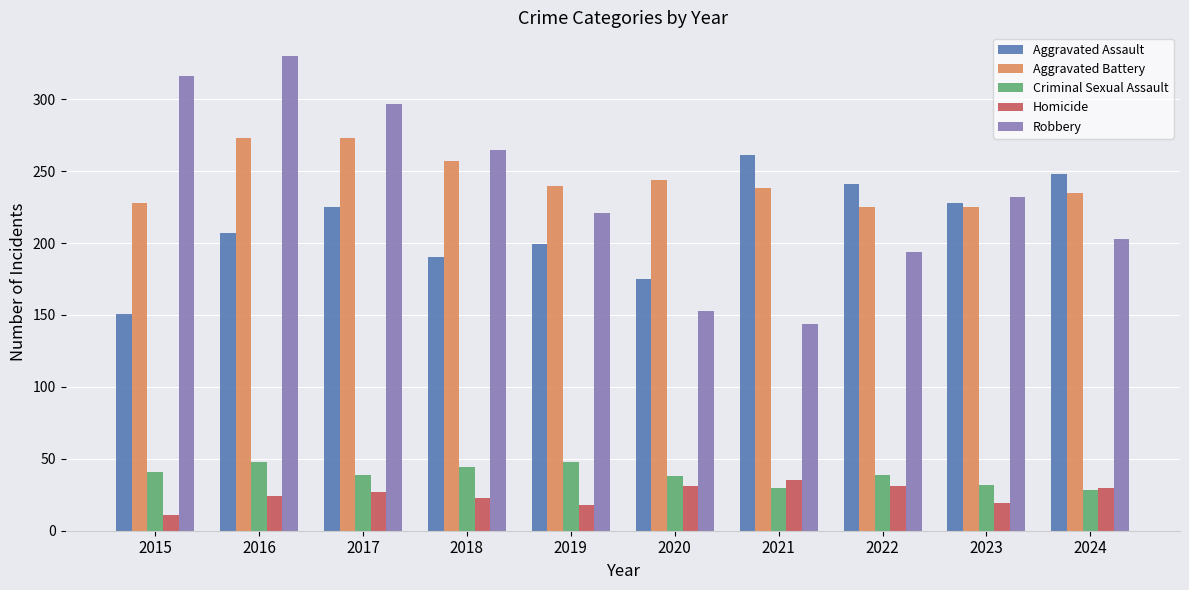

Which series has the widest spread of values?

Robbery